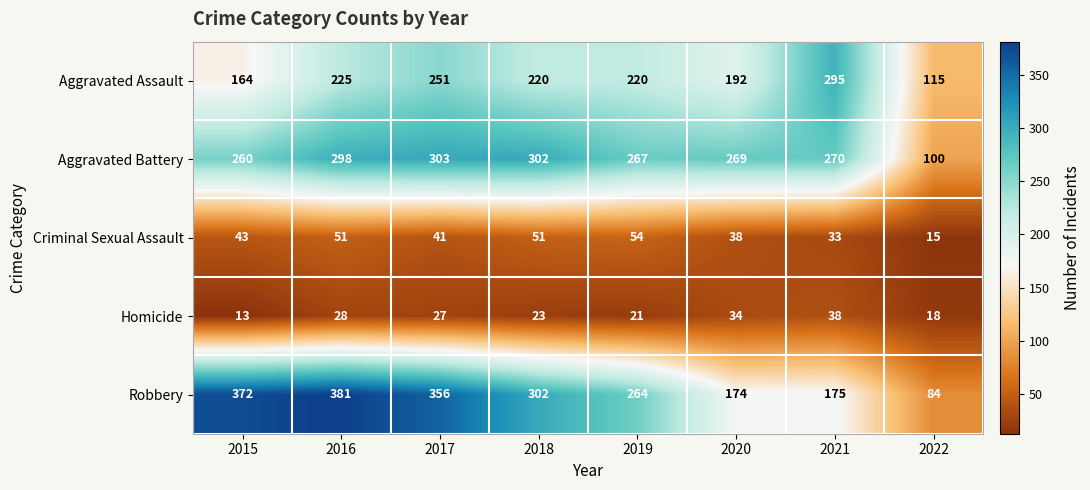

What is the greatest value displayed?

381